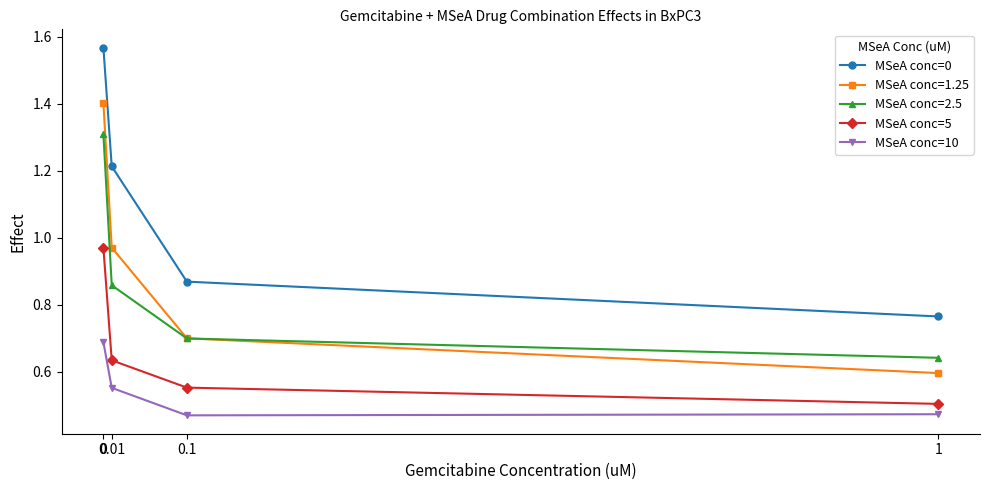

What is the sum of all MSeA conc=5 values?

2.7